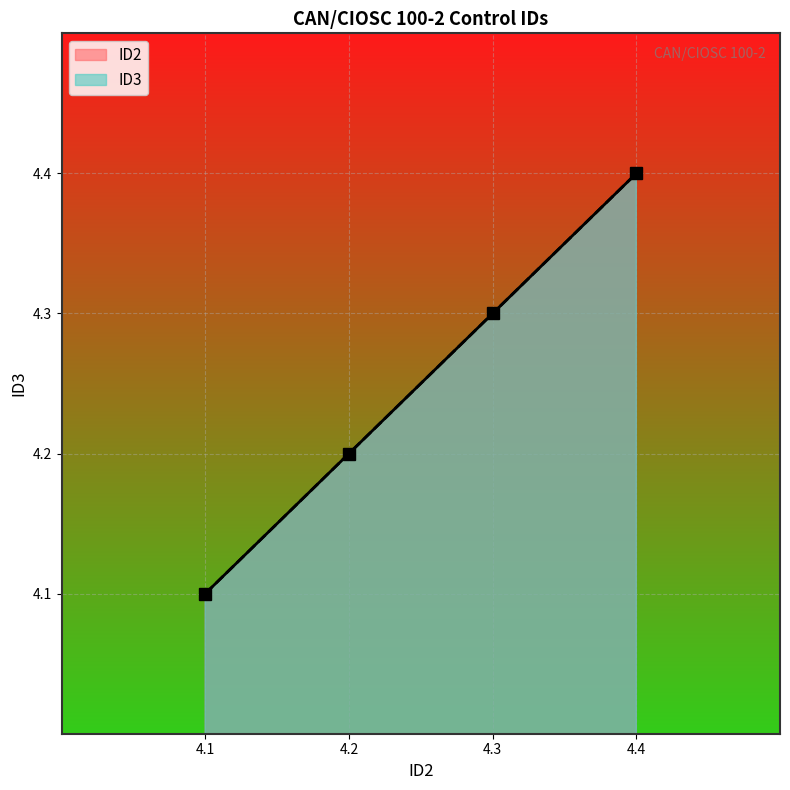

The value of ID3 at 4.1 is 6.2. True or false?

False